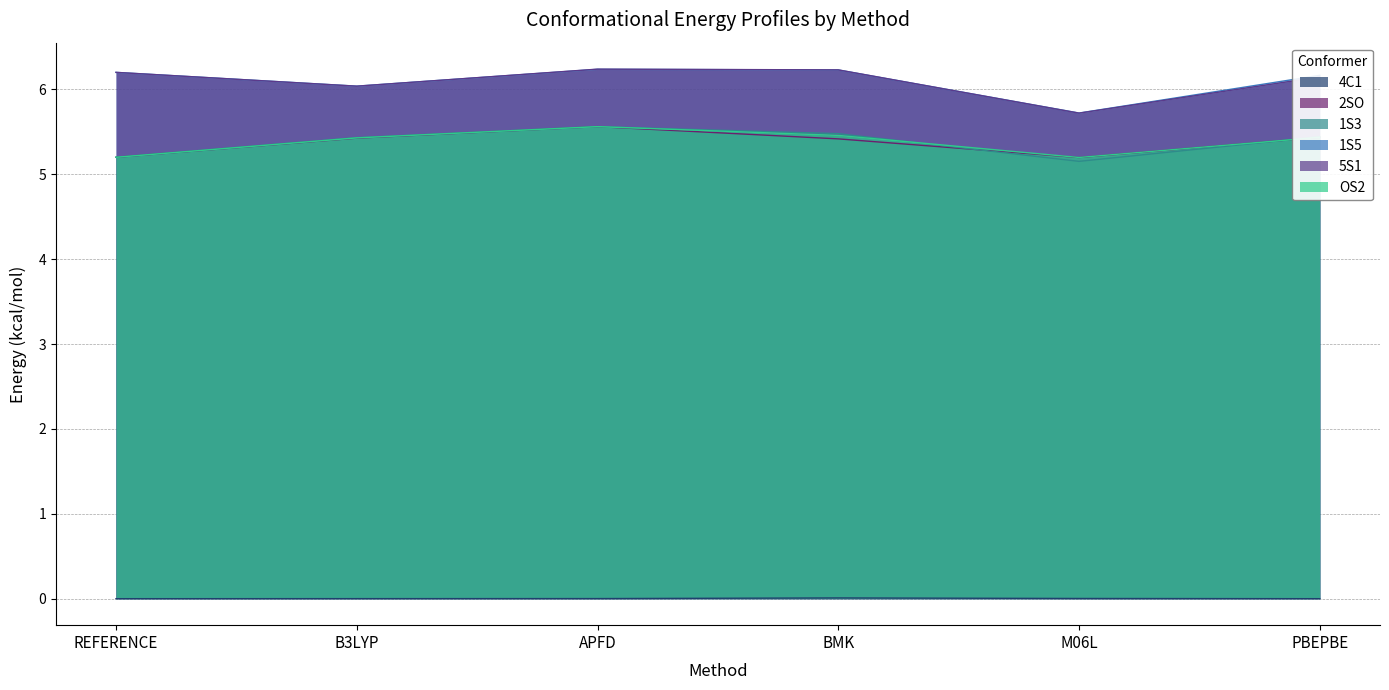

What is the spread (max minus min) of values at B3LYP?

6.0